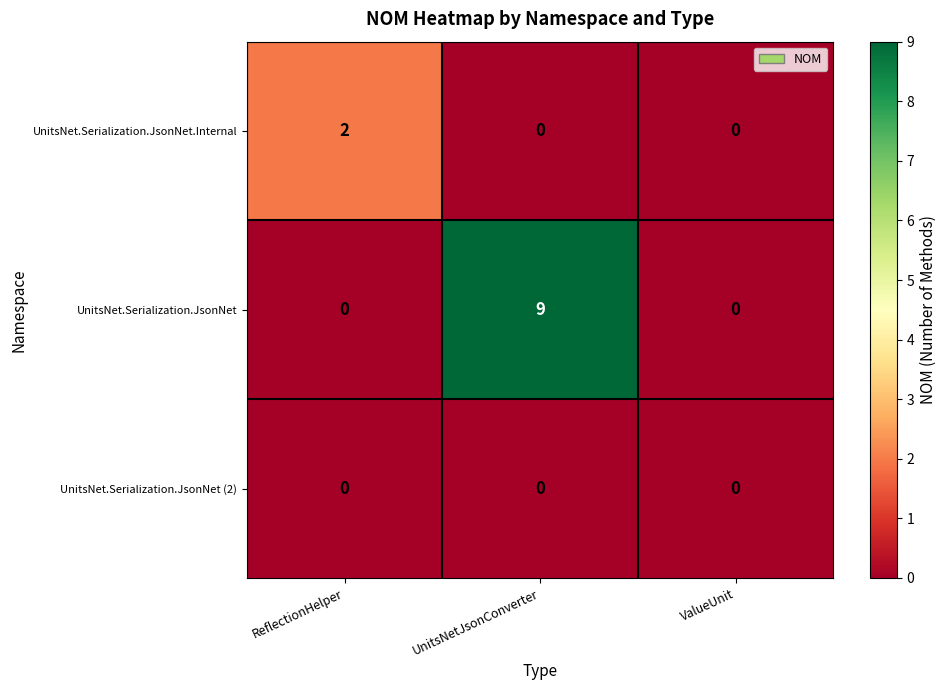

What is the sum of all UnitsNet.Serialization.JsonNet values?

9